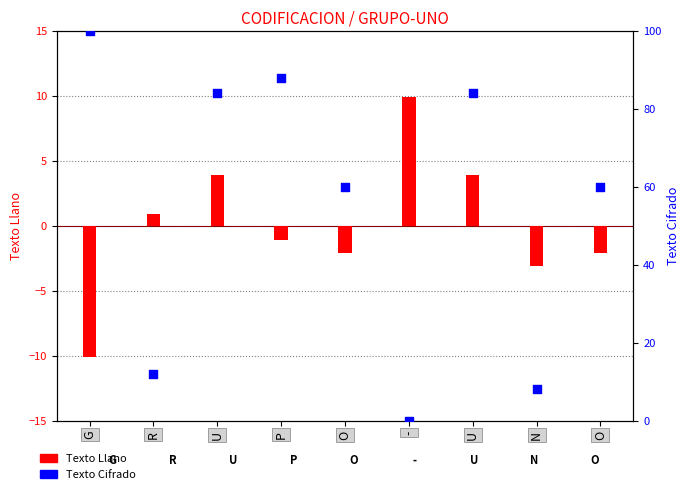

Which series has the largest Y range (max minus min)?

Texto Cifrado